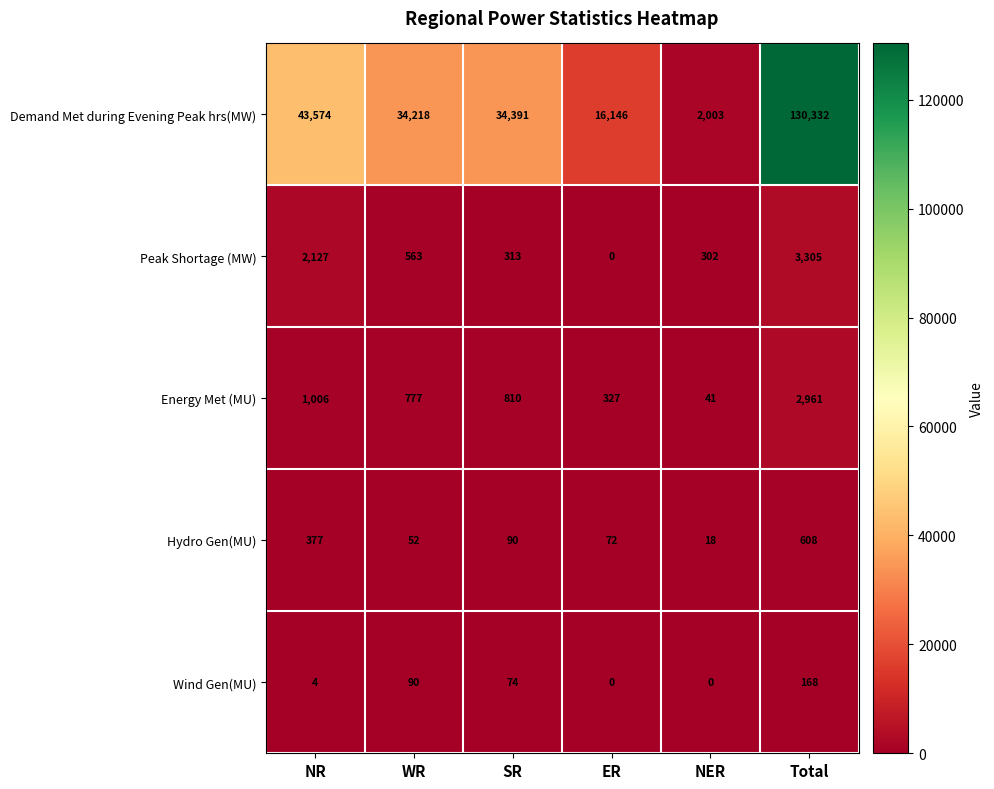

Where does the Wind Gen(MU) series first go above 74?

WR